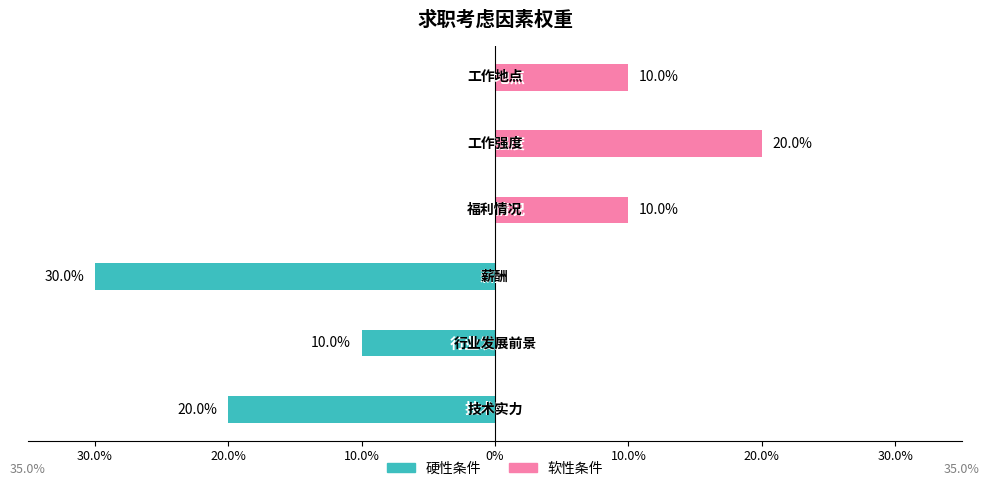

Which series has the largest range (max minus min)?

硬性条件